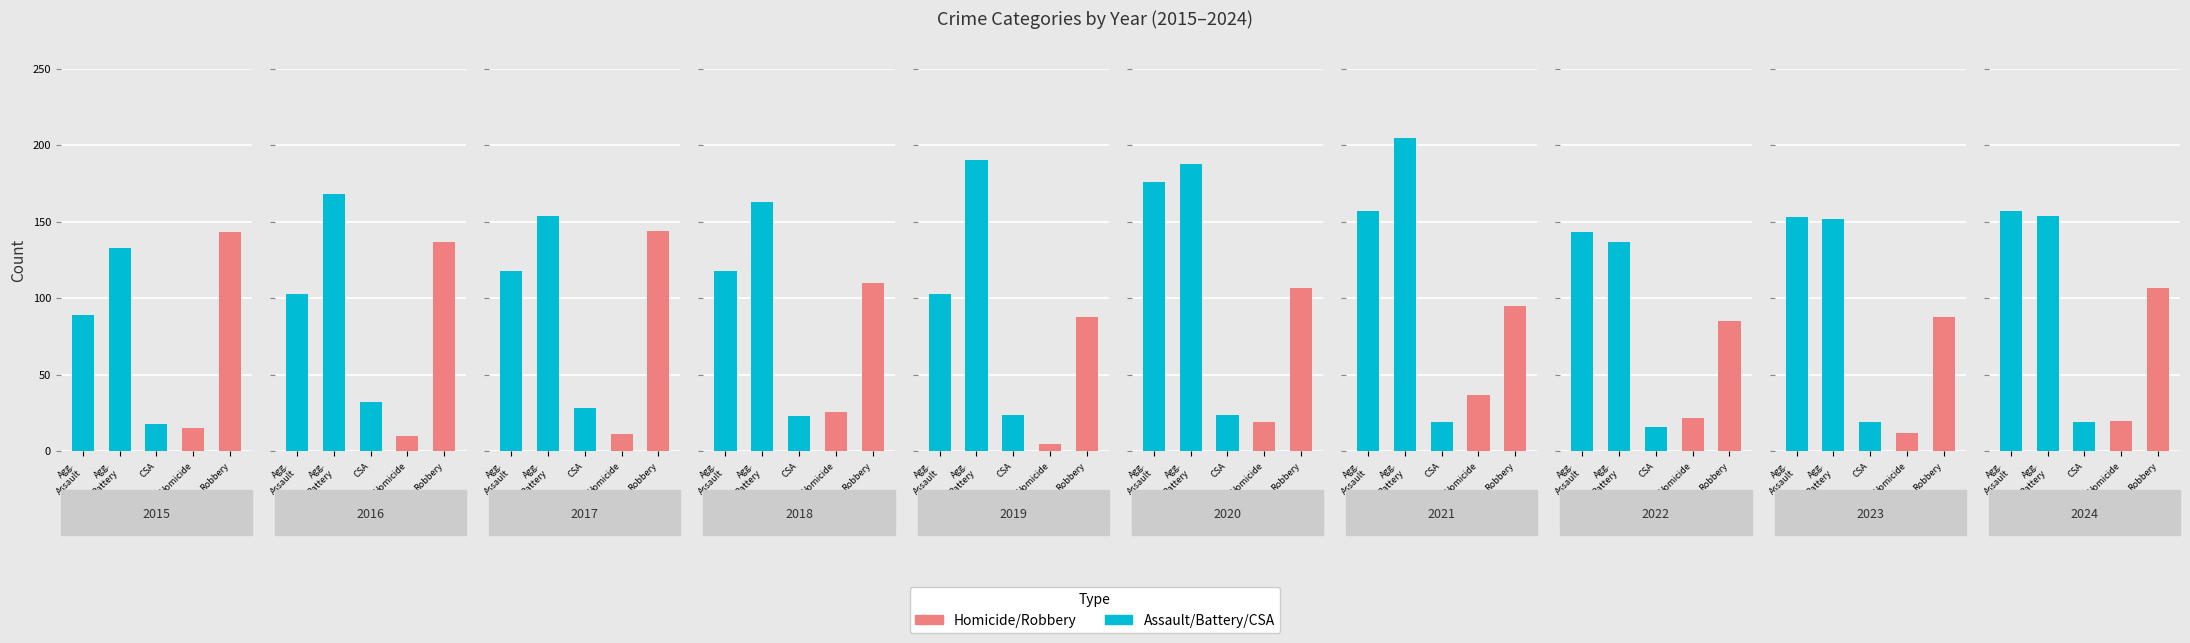

Which series changed the most between 8 and 9?

Robbery